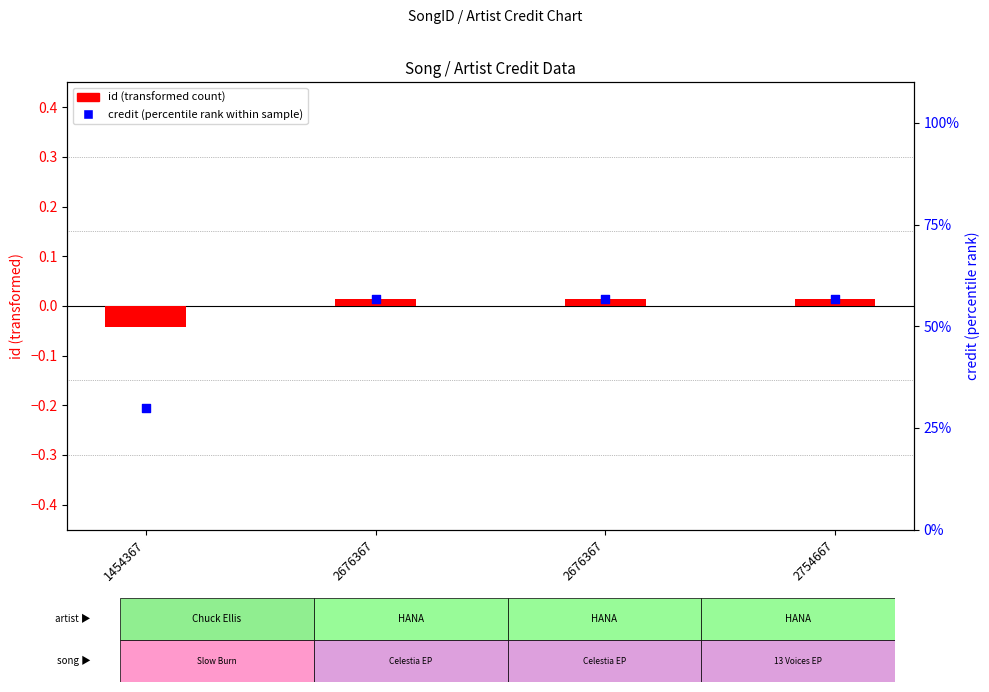

Which series contains the highest Y value?

credit (percentile)